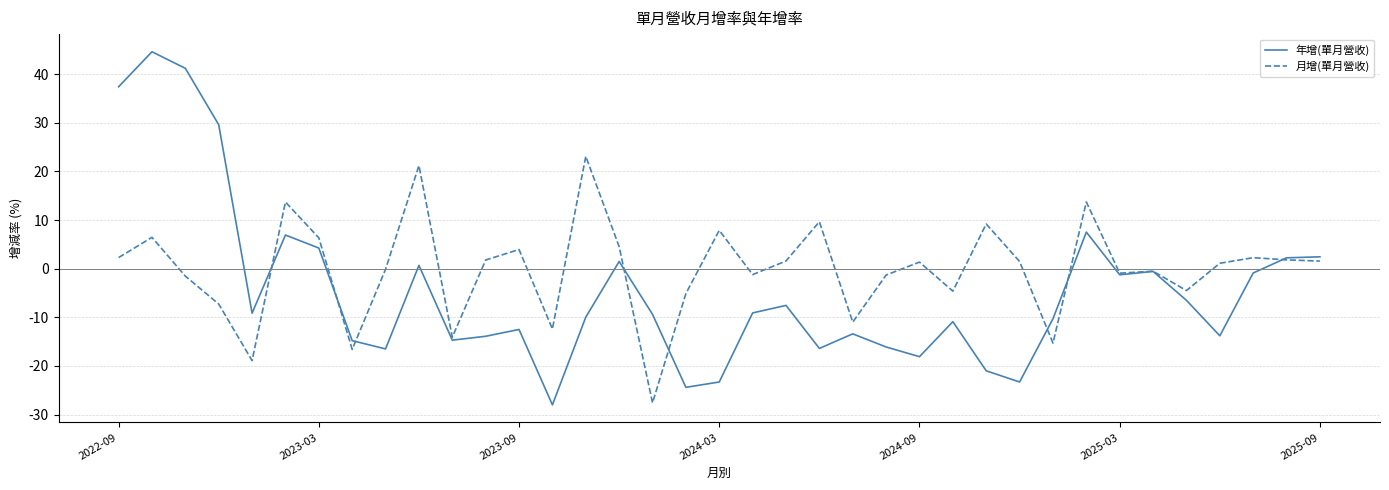

How many distinct data groups are displayed?

2